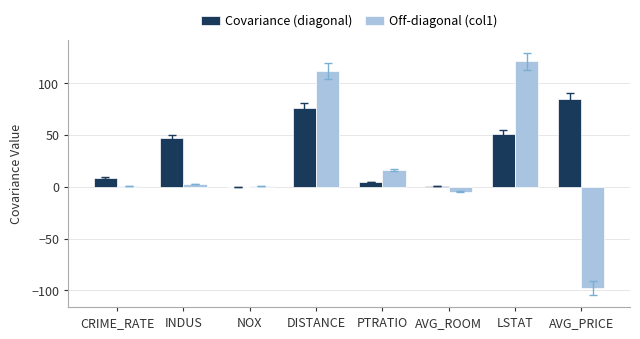

What is the spread (max minus min) of values at CRIME_RATE?

8.0